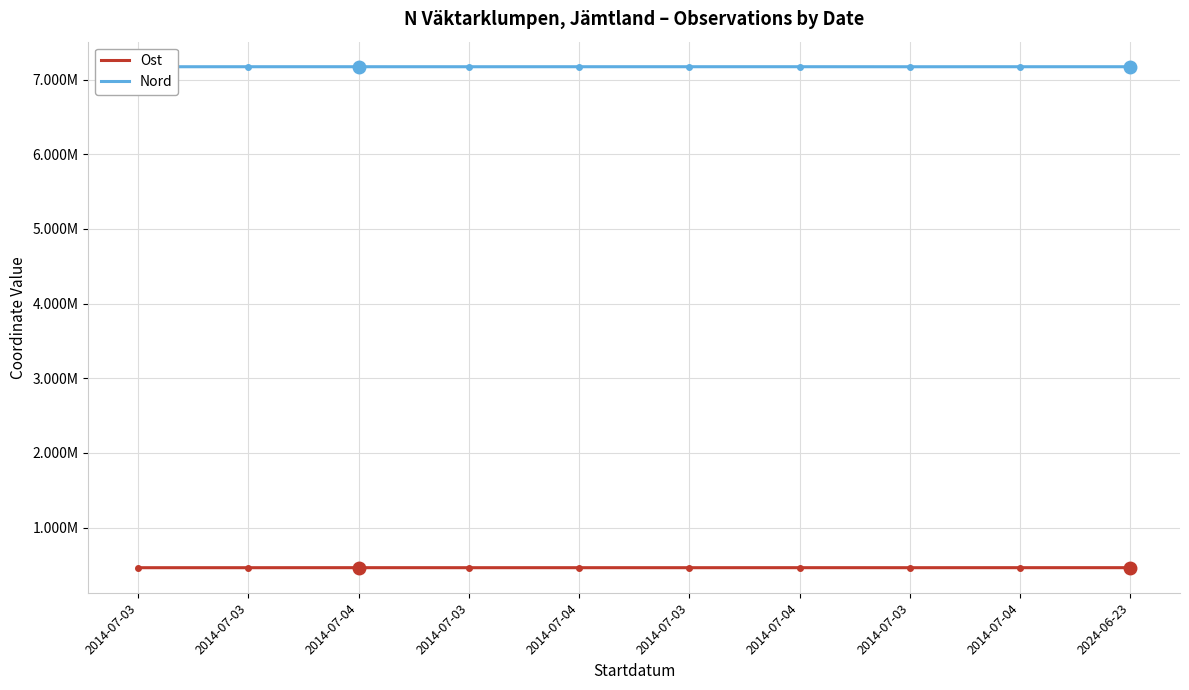

What is the difference between the second highest and second lowest values in the Nord series?

303.3